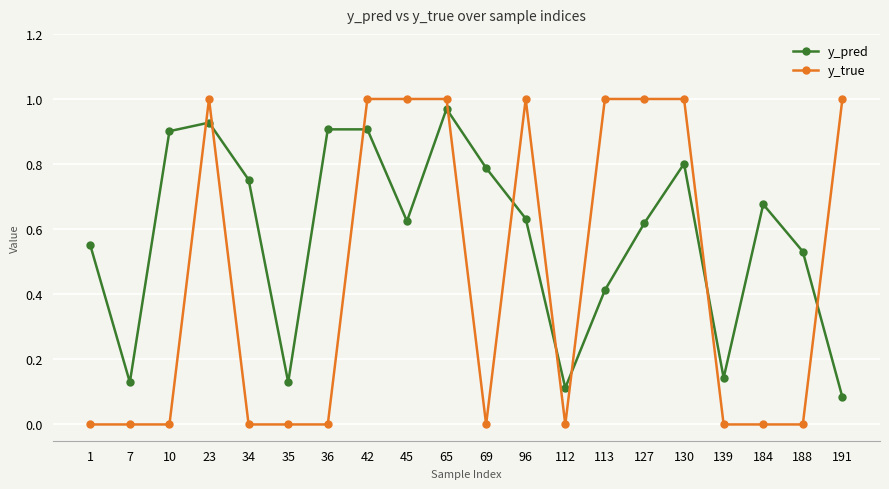

At which category does y_pred reach its first local valley?

7